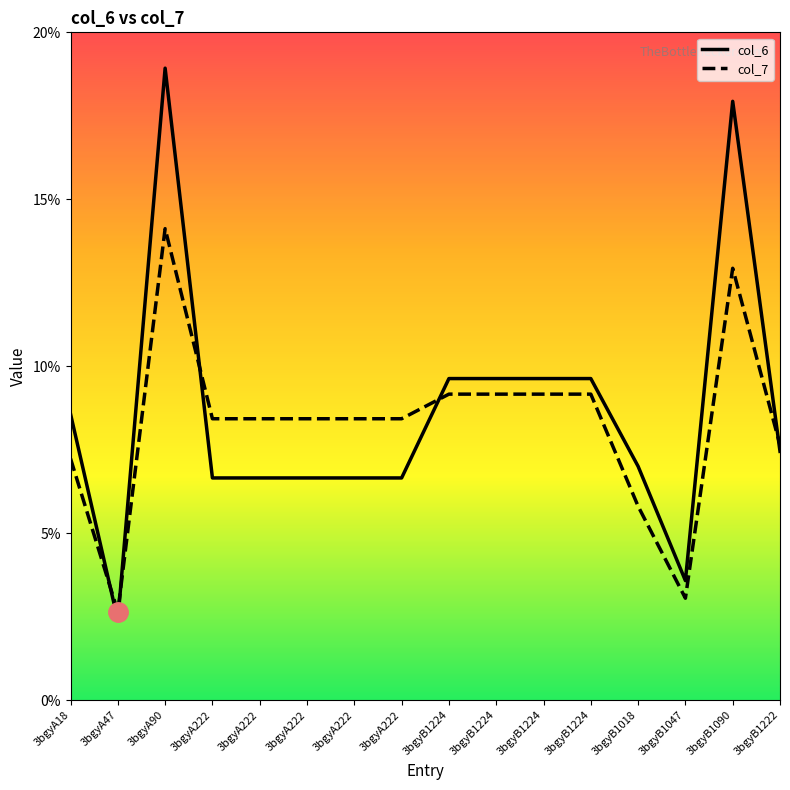

What are all the series names shown in the legend?

col_6, col_7